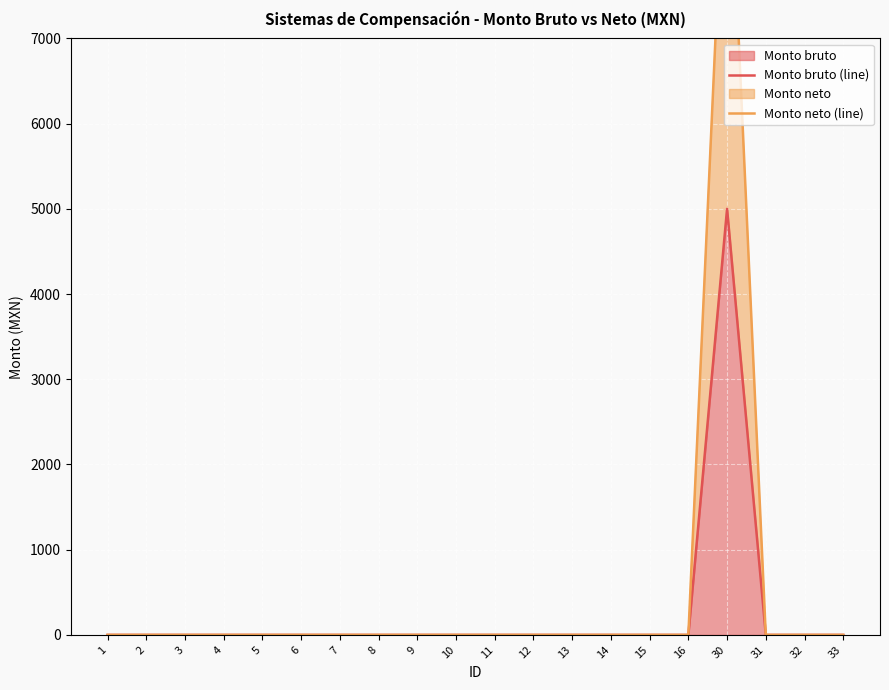

What is the difference between the maximum and minimum values in the Monto bruto (line) series?

5000